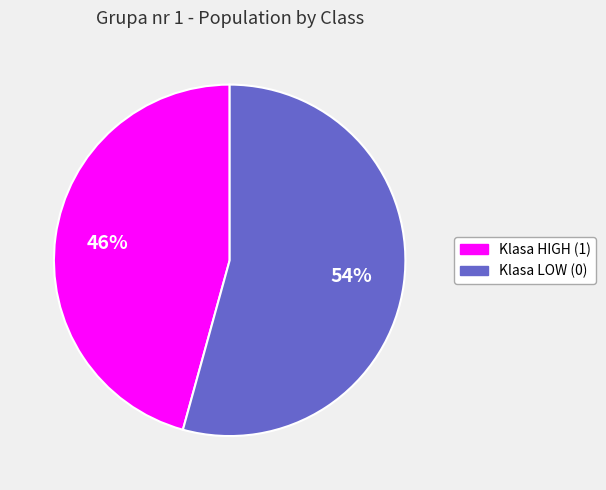

Count the number of slices in the pie.

2